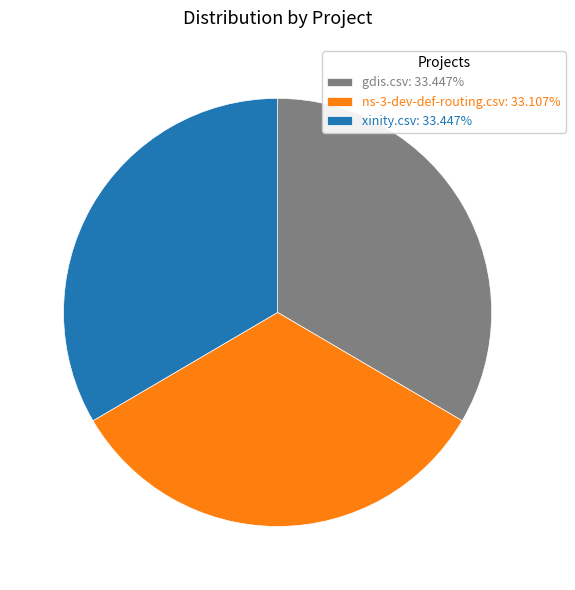

What is the ratio of the value at xinity.csv: 33.447% to the value at ns-3-dev-def-routing.csv: 33.107%?

1.0